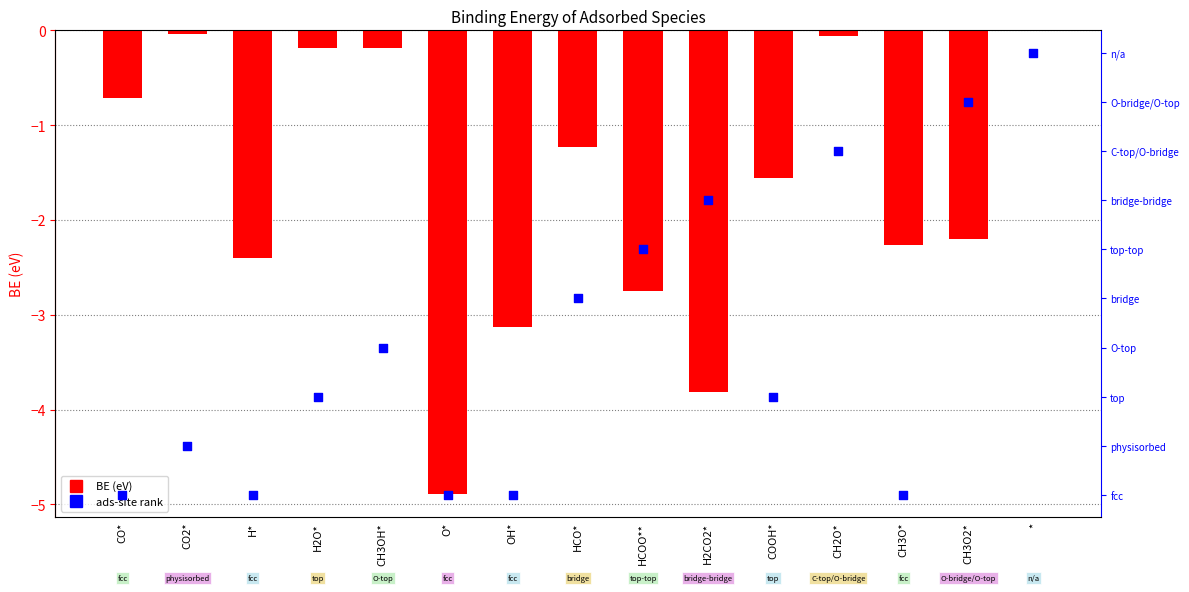

At how many categories does at least one series exceed 6?

3